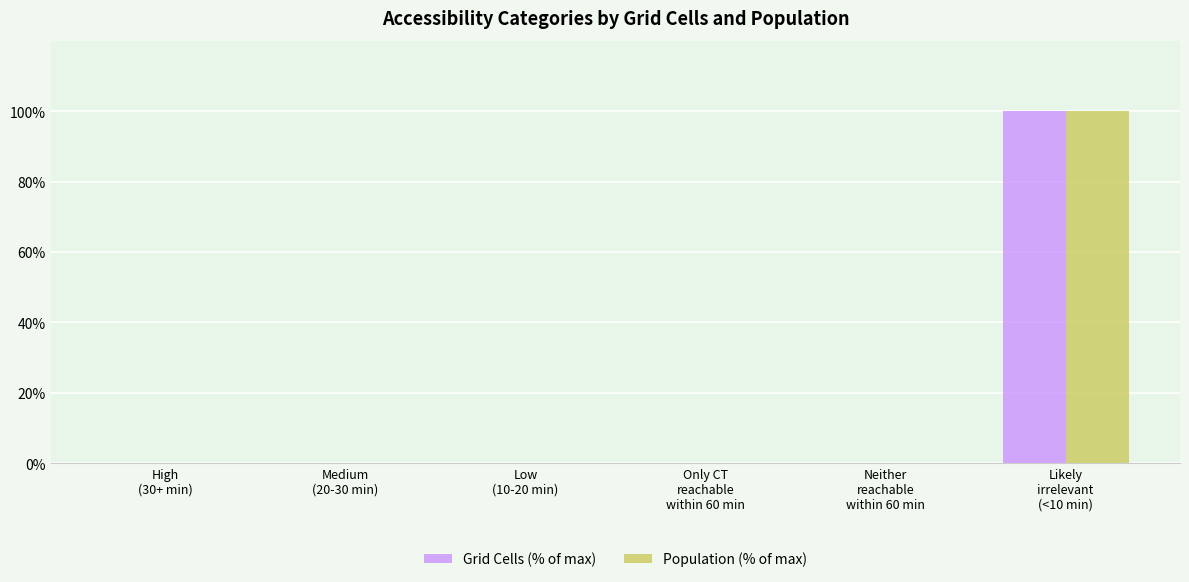

The value of Grid Cells (% of max) at Neither
reachable
within 60 min is 0. True or false?

True